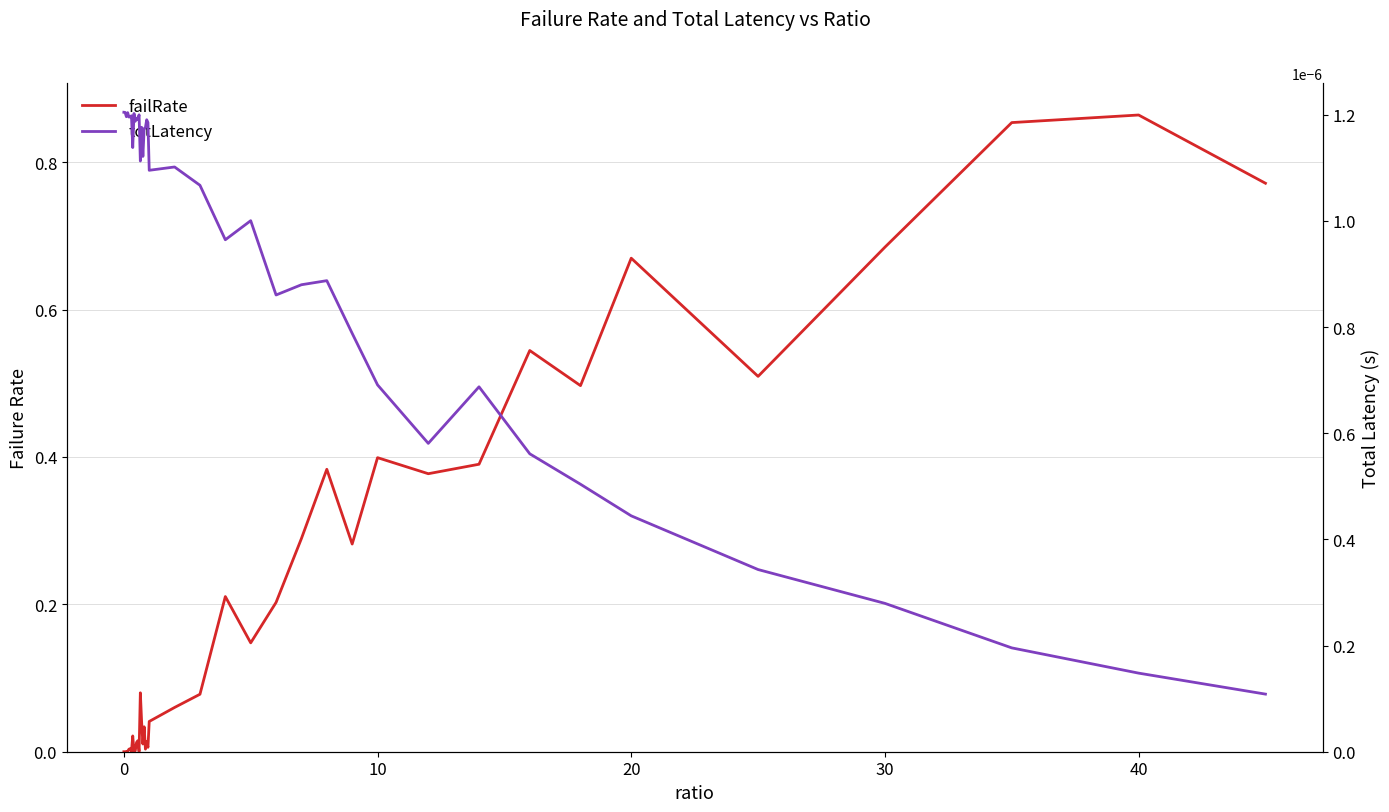

After their last crossing, which series has the higher values: totLatency or failRate?

failRate